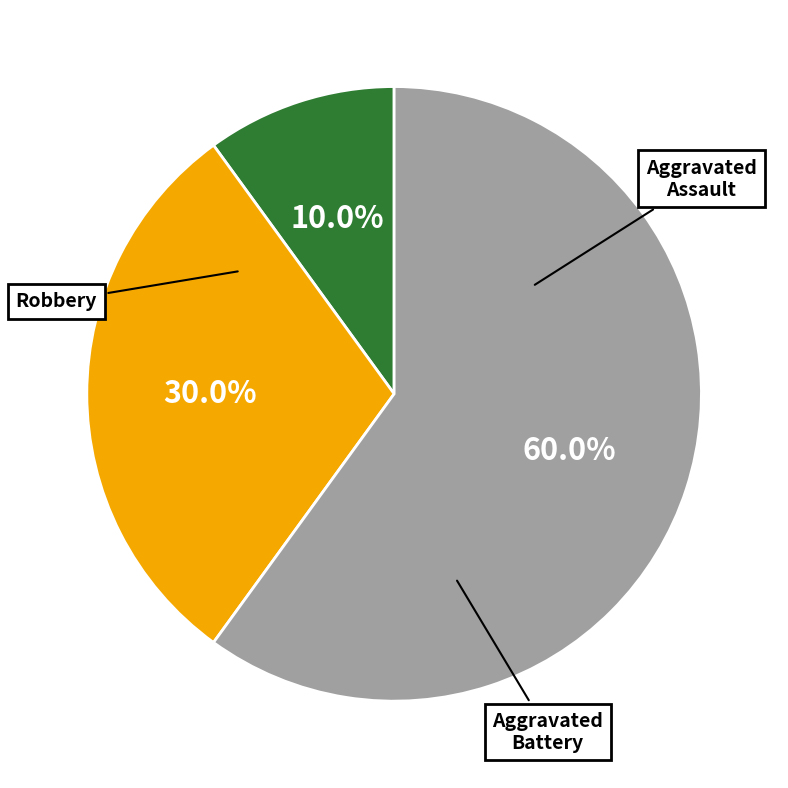

Is there any slice that represents more than half of the pie?

Yes